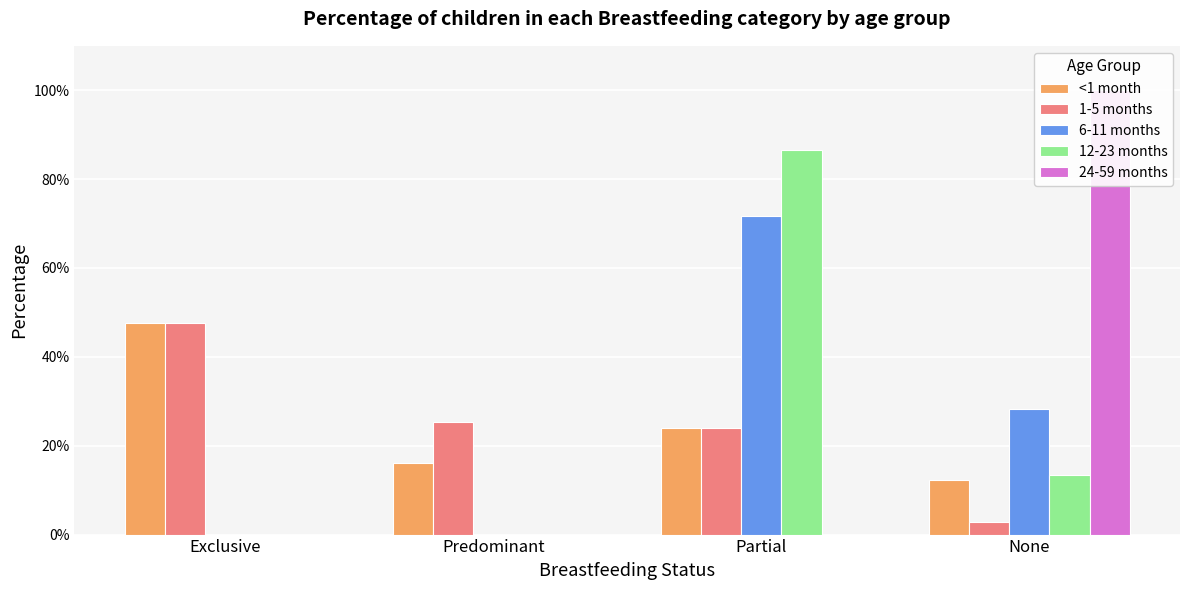

Which series has the largest total across all categories?

<1 month